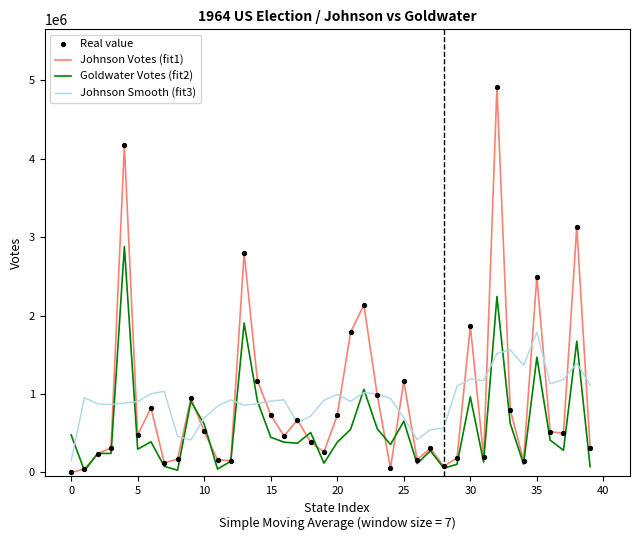

Which series has the largest range (max minus min)?

Johnson Votes (fit1)